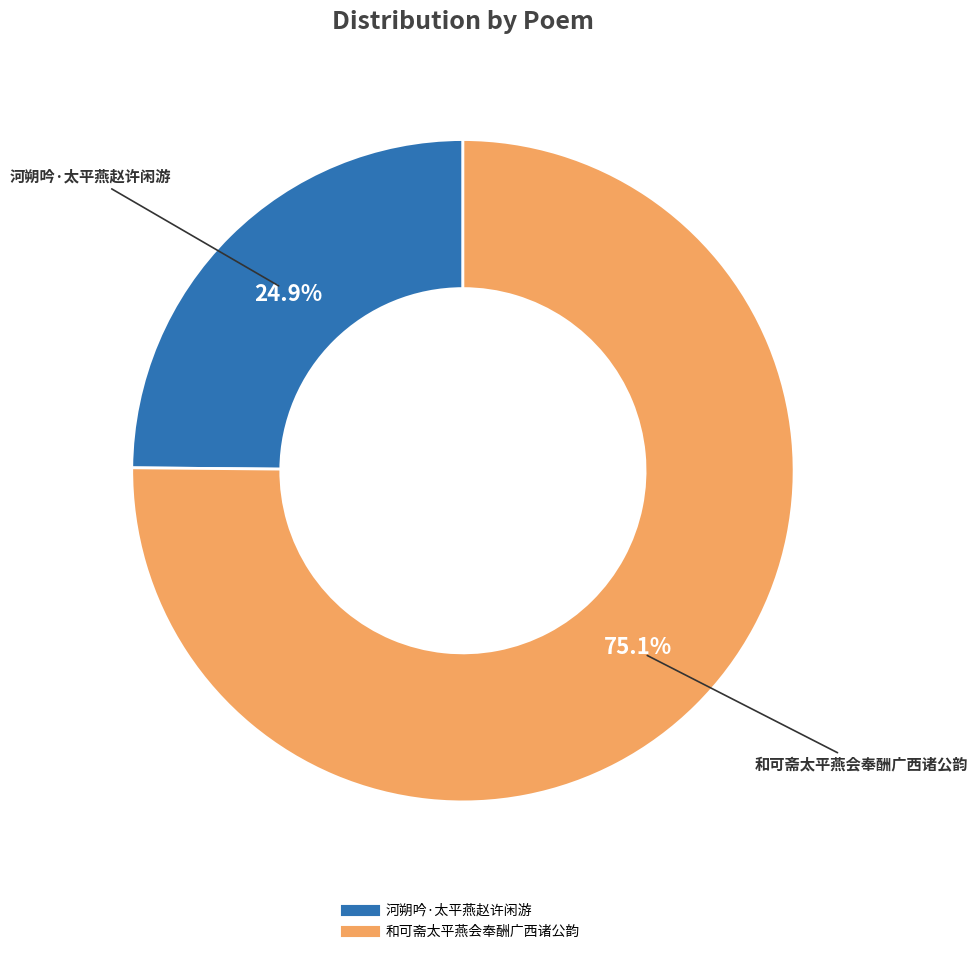

Does any single category account for the majority?

Yes